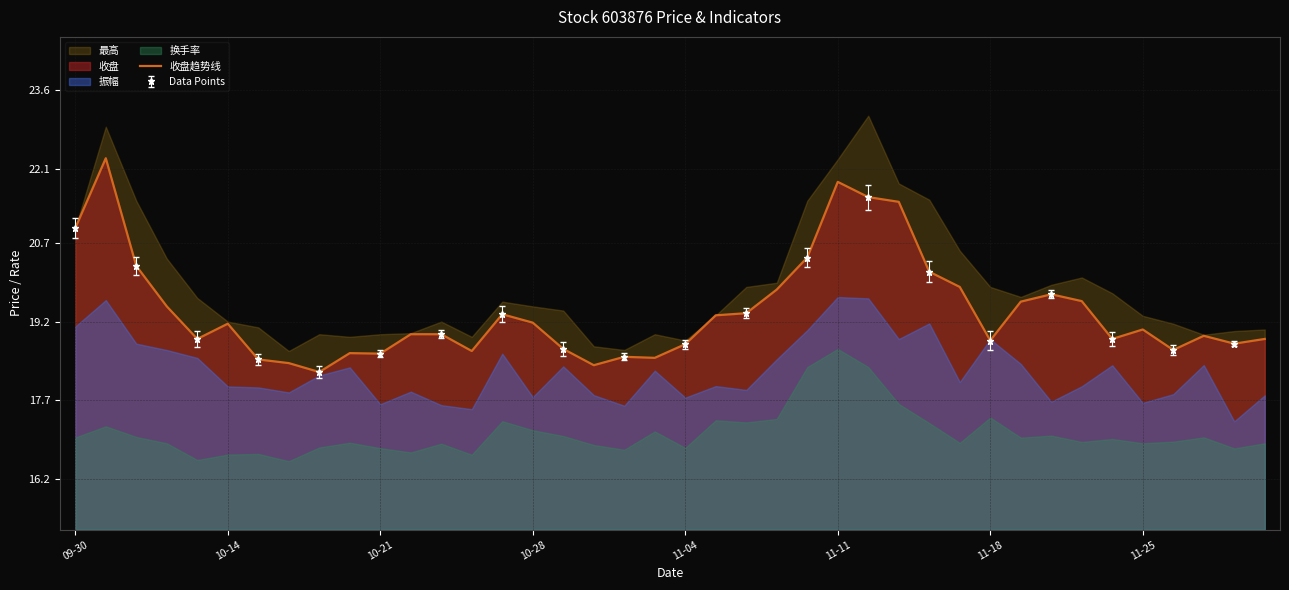

How many values are below 19?

20